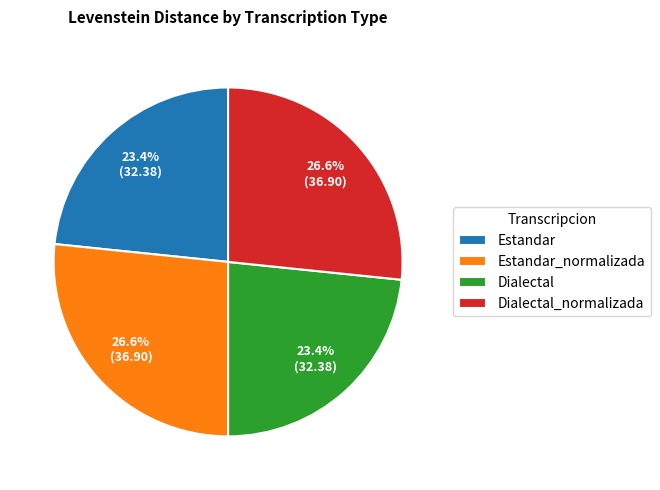

How much of the chart is everything except Dialectal_normalizada?

73.4%